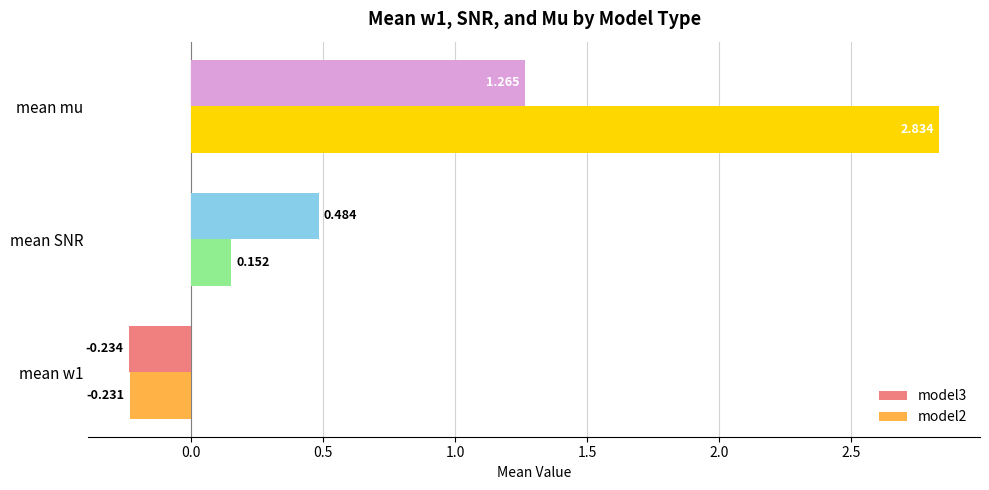

Rank the series by their maximum value, from highest to lowest.

model2, model3